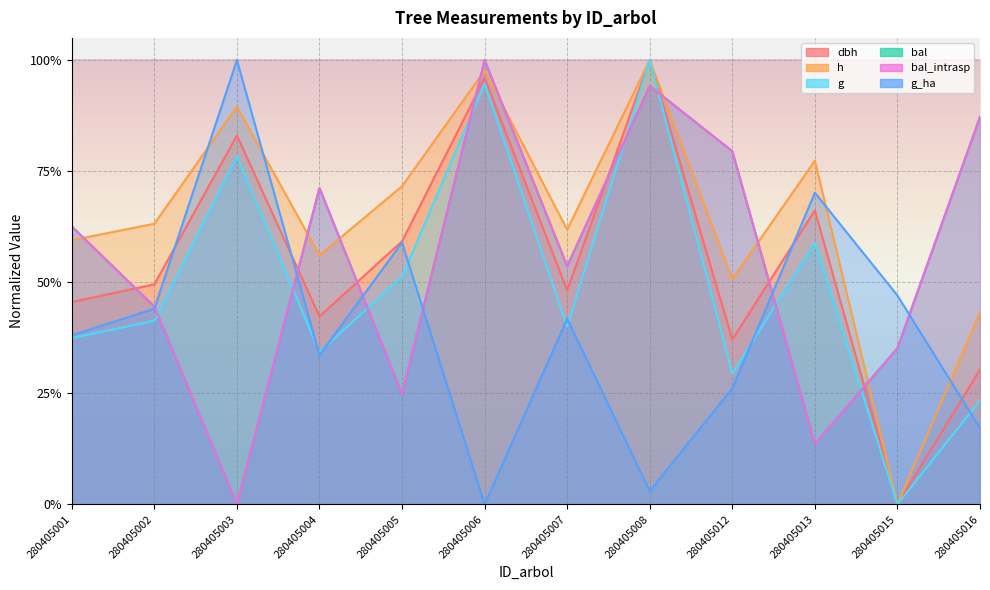

What is the difference between the bal values at 280405008 and 280405003?

0.9